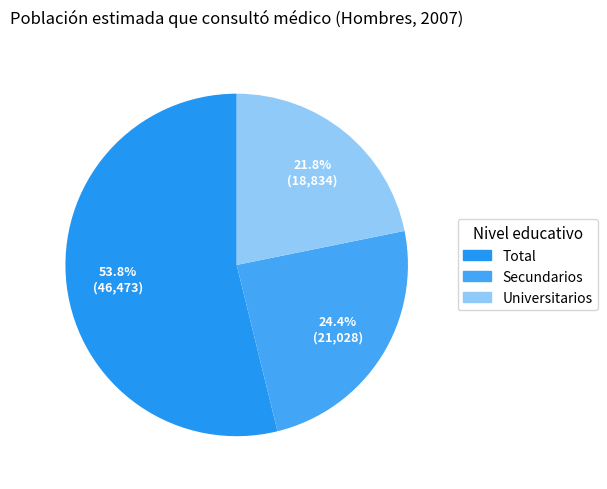

What is the majority slice?

Total